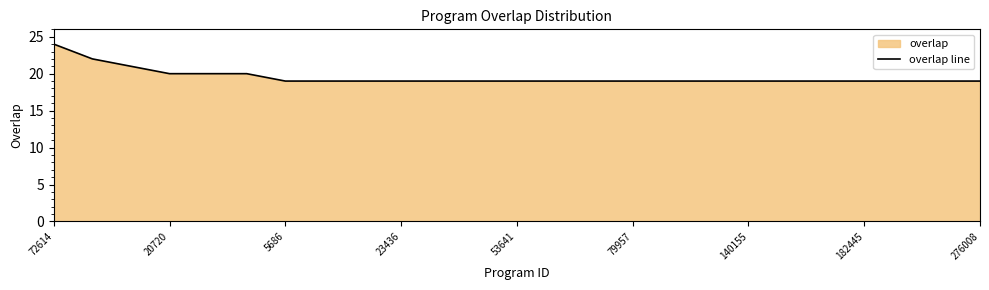

What is the difference between the maximum and second lowest values?

5